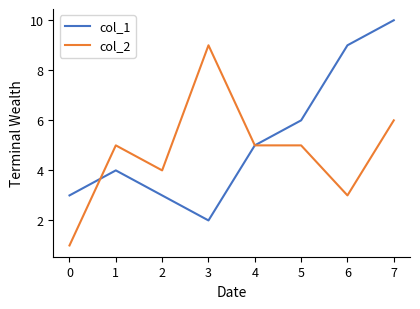

At which label does col_2 reach its peak?

3